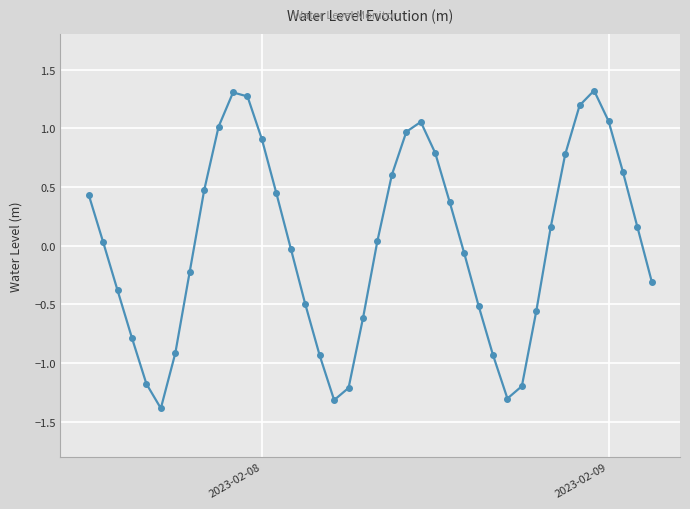

How many interior local valleys (lower than both neighbors) does the data have?

3